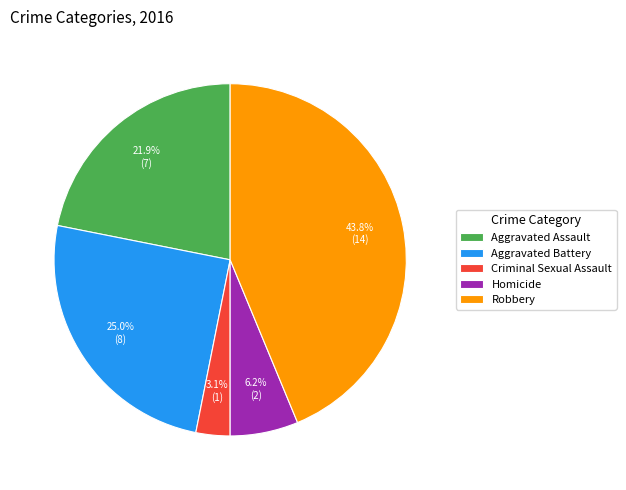

Does Robbery account for over 50% of the chart?

No